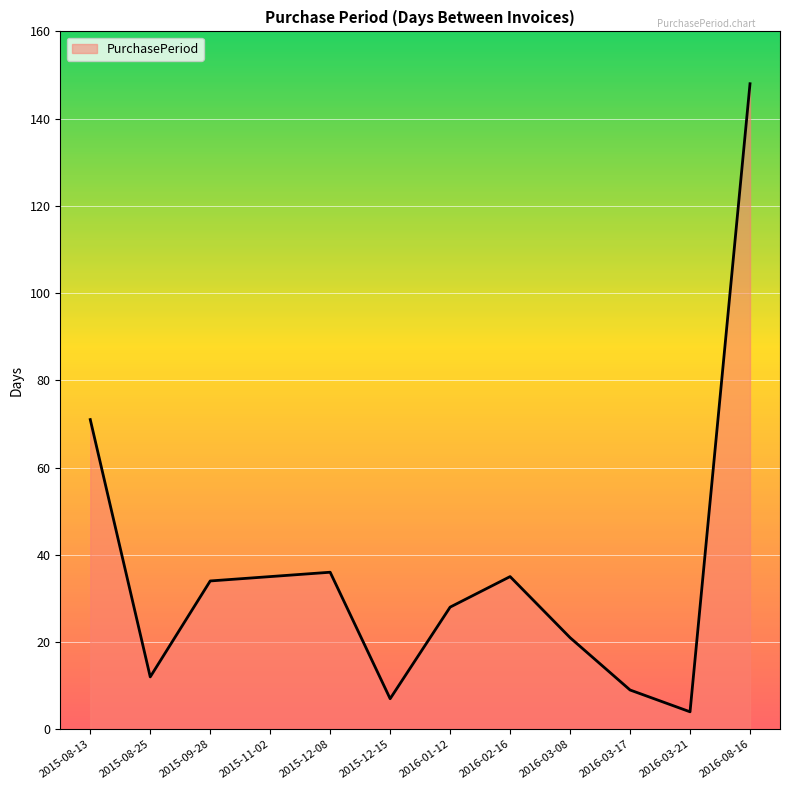

Reading left to right, extract all data points from this chart.

2015-08-13=71	2015-08-25=12	2015-09-28=34	2015-11-02=35	2015-12-08=36	2015-12-15=7	2016-01-12=28	2016-02-16=35	2016-03-08=21	2016-03-17=9	2016-03-21=4	2016-08-16=148